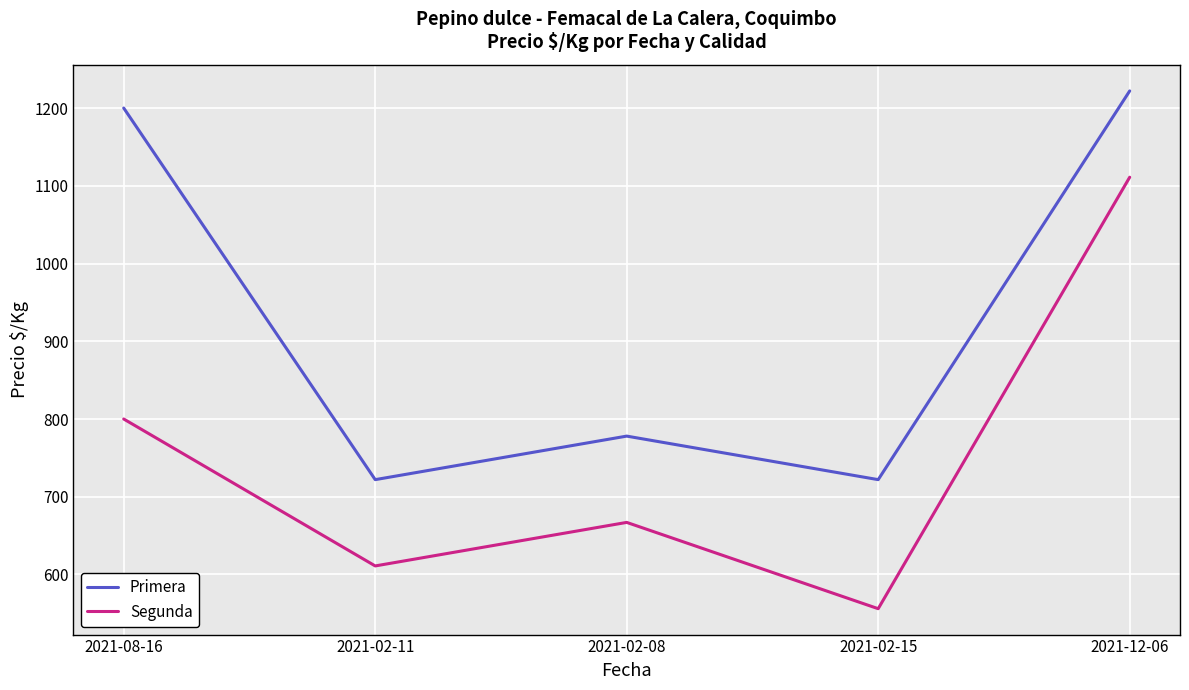

The Primera series shows 1200 at 2021-08-16. True or false?

True